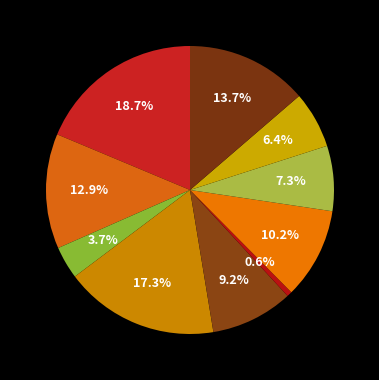

What is the smallest slice in the pie chart?

mvdsv.csv